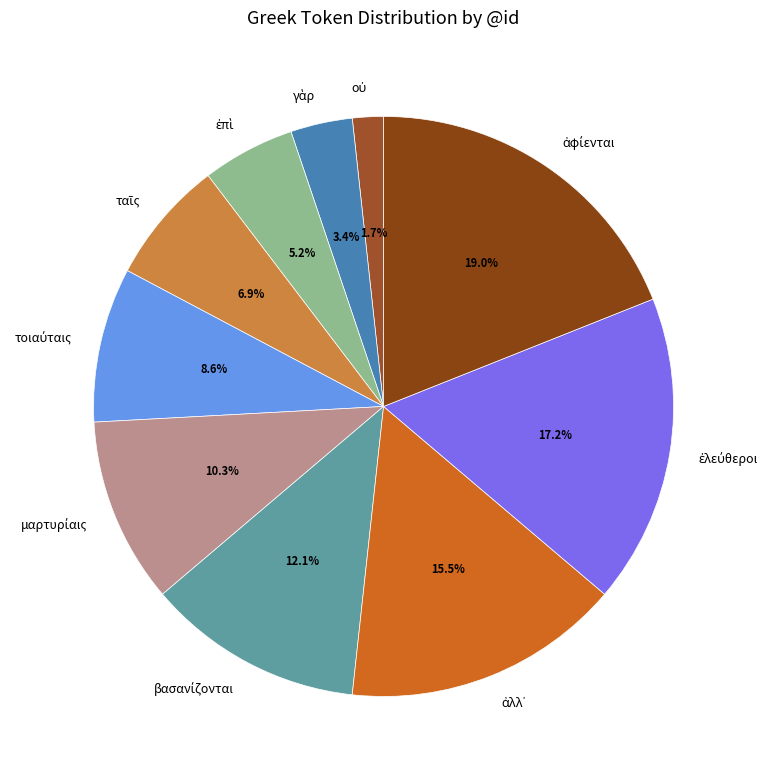

Does any single category account for the majority?

No